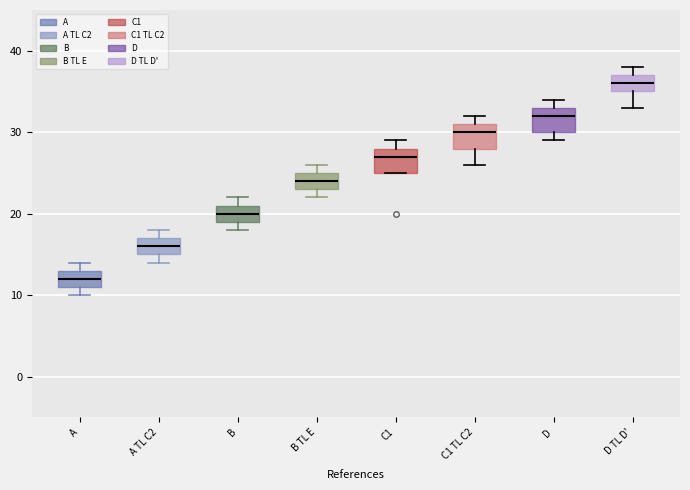

Reading left to right, read every box against the y-axis: the position of its median line, the range the box covers, and the ends of its whiskers. The values are not printed on the chart, so give them approximately, as read against the axis.

A: median 12, box 11 to 13, whiskers 10 to 14
A TL C2: median 16, box 15 to 17, whiskers 14 to 18
B: median 20, box 19 to 21, whiskers 18 to 22
B TL E: median 24, box 23 to 25, whiskers 22 to 26
C1: median 27, box 25 to 28, whiskers 25 to 29
C1 TL C2: median 30, box 28 to 31, whiskers 26 to 32
D: median 32, box 30 to 33, whiskers 29 to 34
D TL D': median 36, box 35 to 37, whiskers 33 to 38